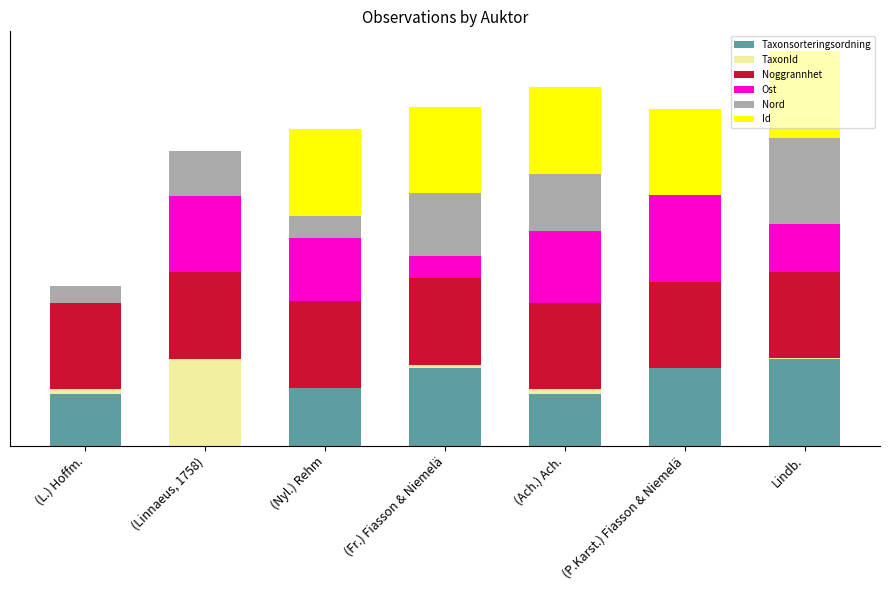

Between (L.) Hoffm. and (Nyl.) Rehm, which is larger?

(Nyl.) Rehm